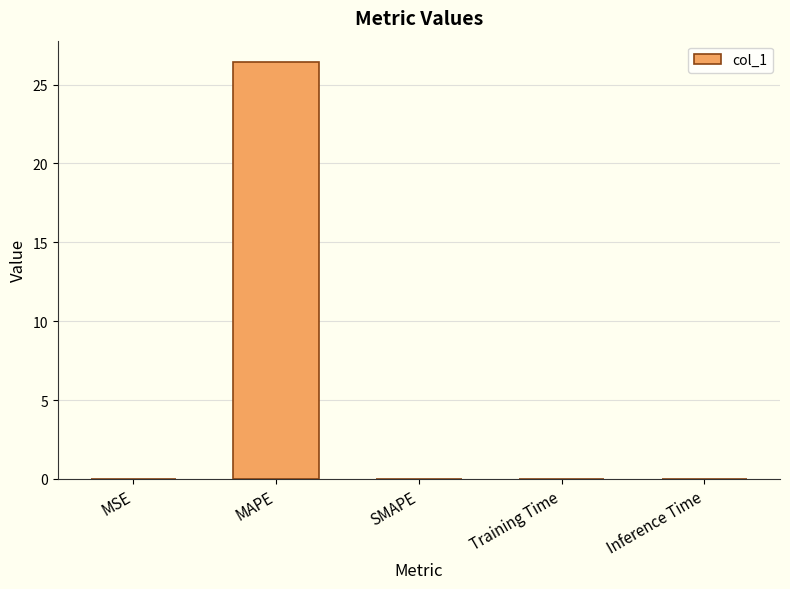

Are the bars horizontal?

No